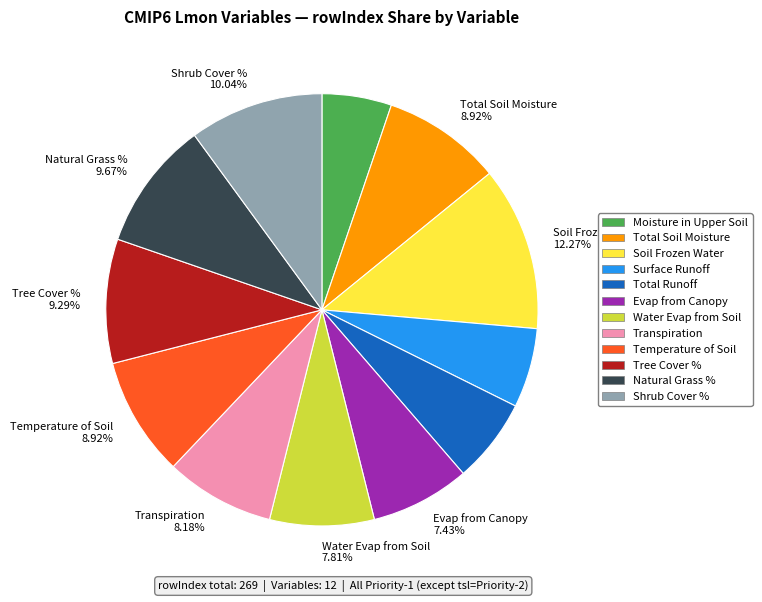

Is the sum of Natural Grass % and Shrub Cover % greater than half?

No